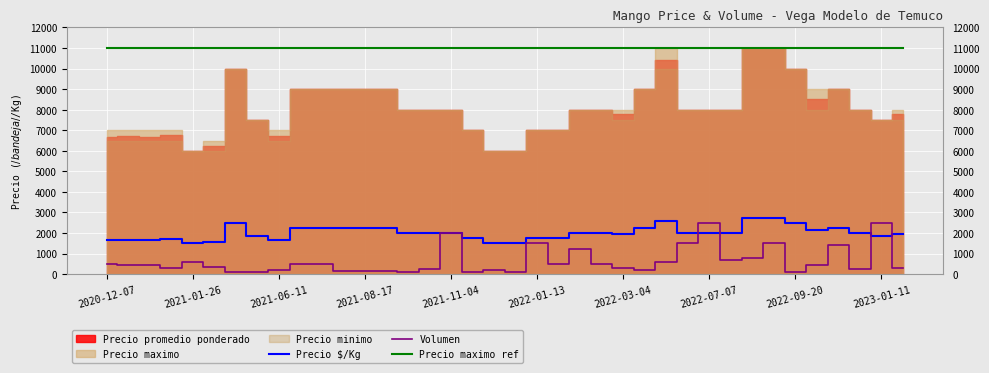

How many lines are shown in the chart?

3